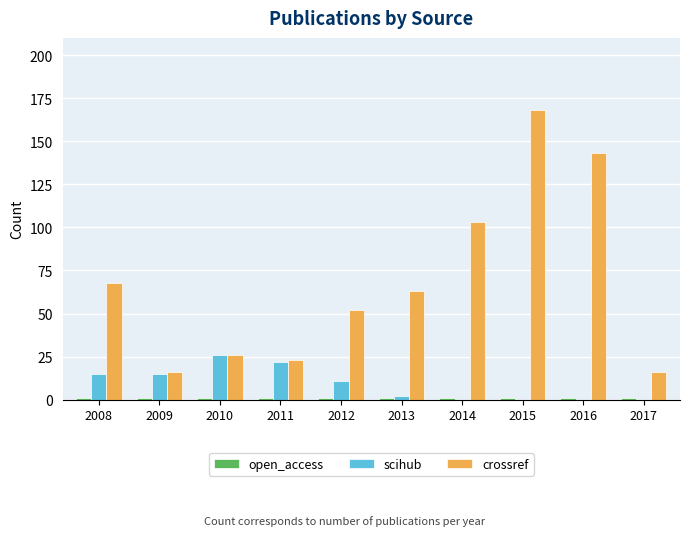

Between 2011 and 2012, which series saw the biggest shift?

crossref